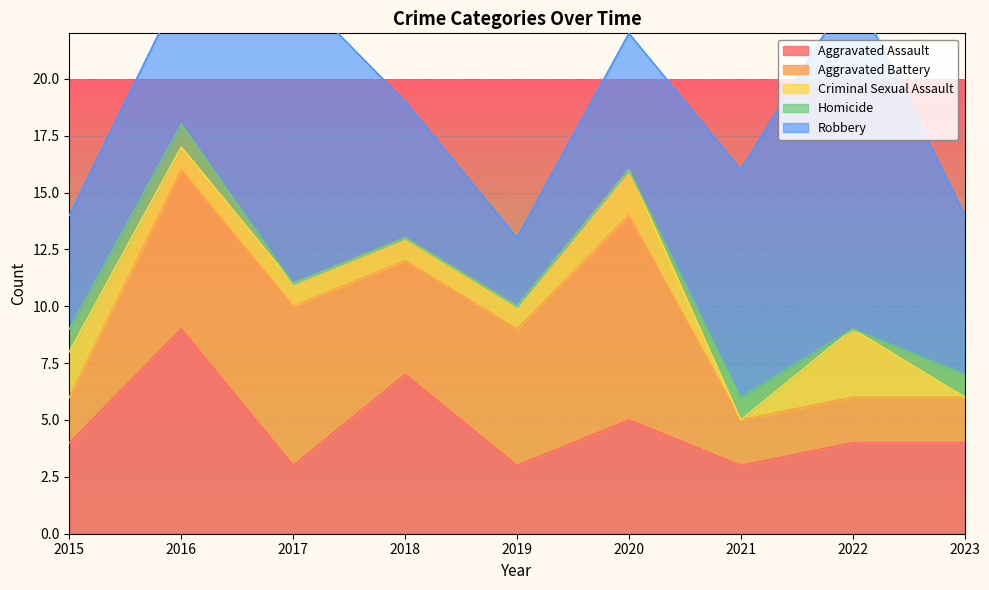

Where do Aggravated Battery and Aggravated Assault first cross each other?

2016 and 2017